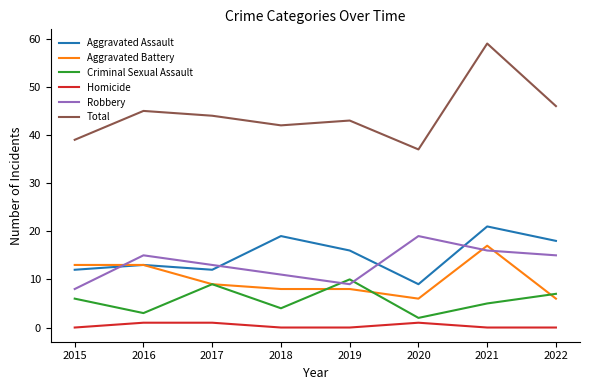

At which category is the sum across all series the highest?

2021